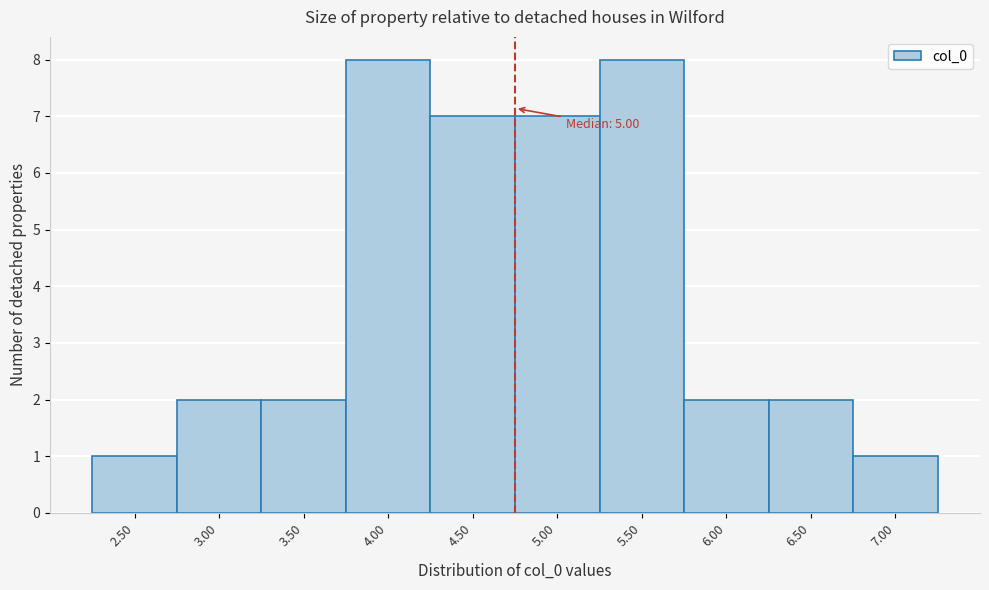

Reading right to left, extract all data points from this chart.

1	2	2	8	7	7	8	2	2	1